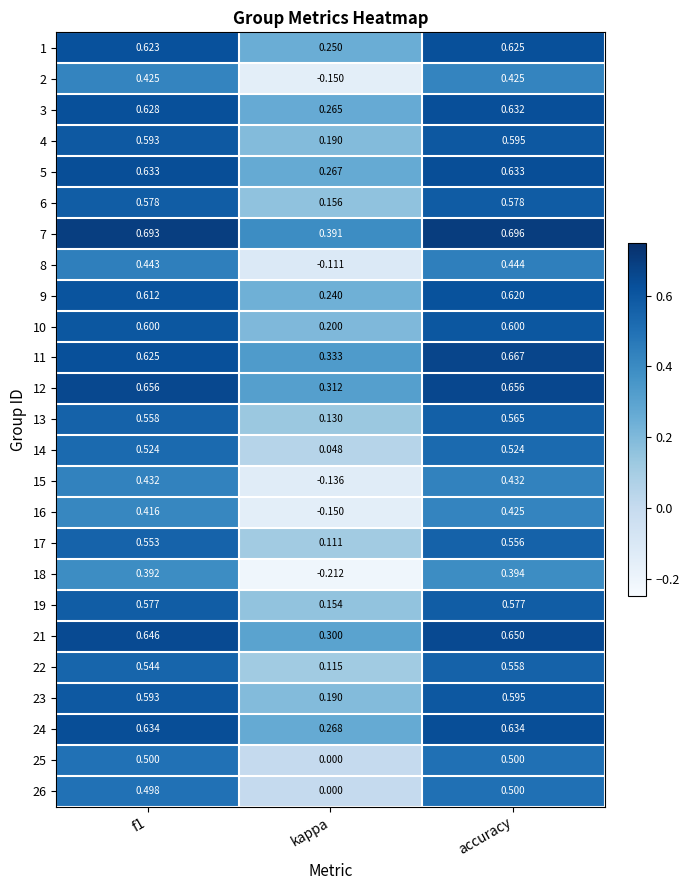

What is the total value across all series at accuracy?

14.1